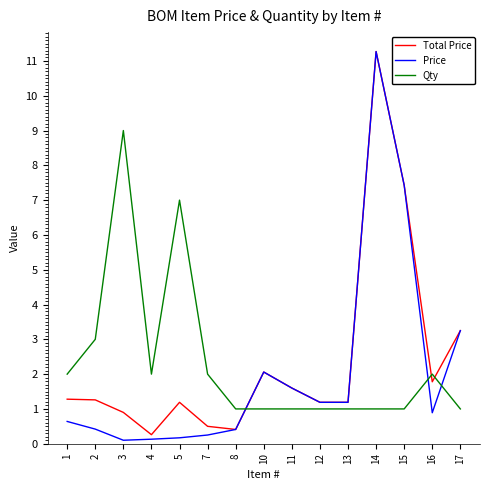

What is the difference between the highest and lowest values at 11?

0.6